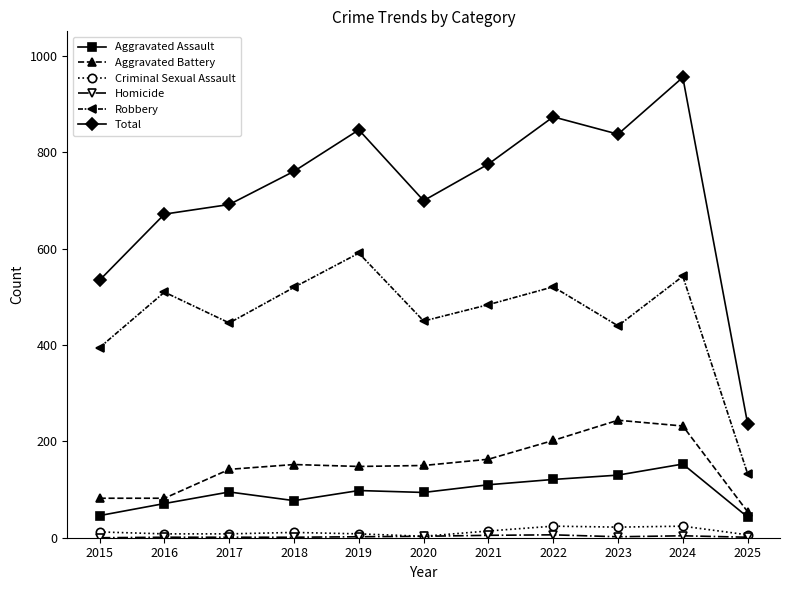

True or false: Total has a value of 761 at 2018.

True